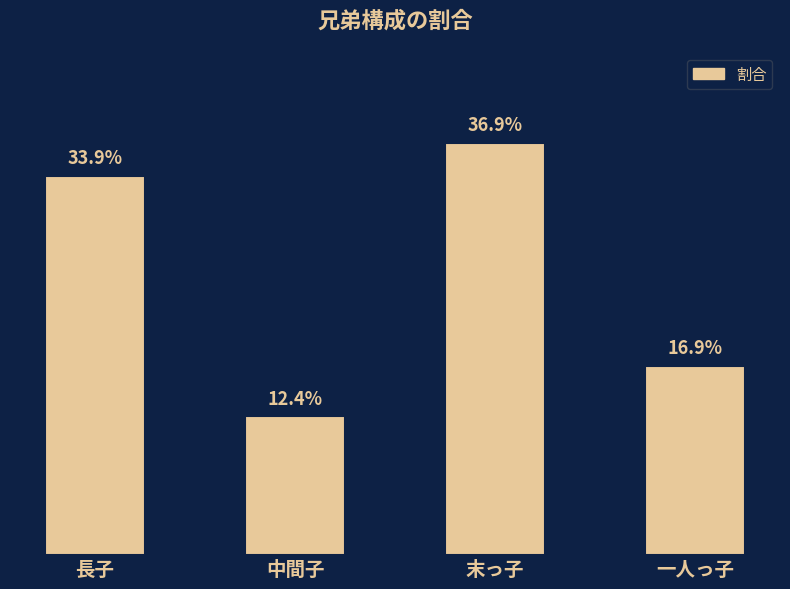

Reading left to right, what are all the values shown in this chart?

長子=0.3	中間子=0.1	末っ子=0.4	一人っ子=0.2